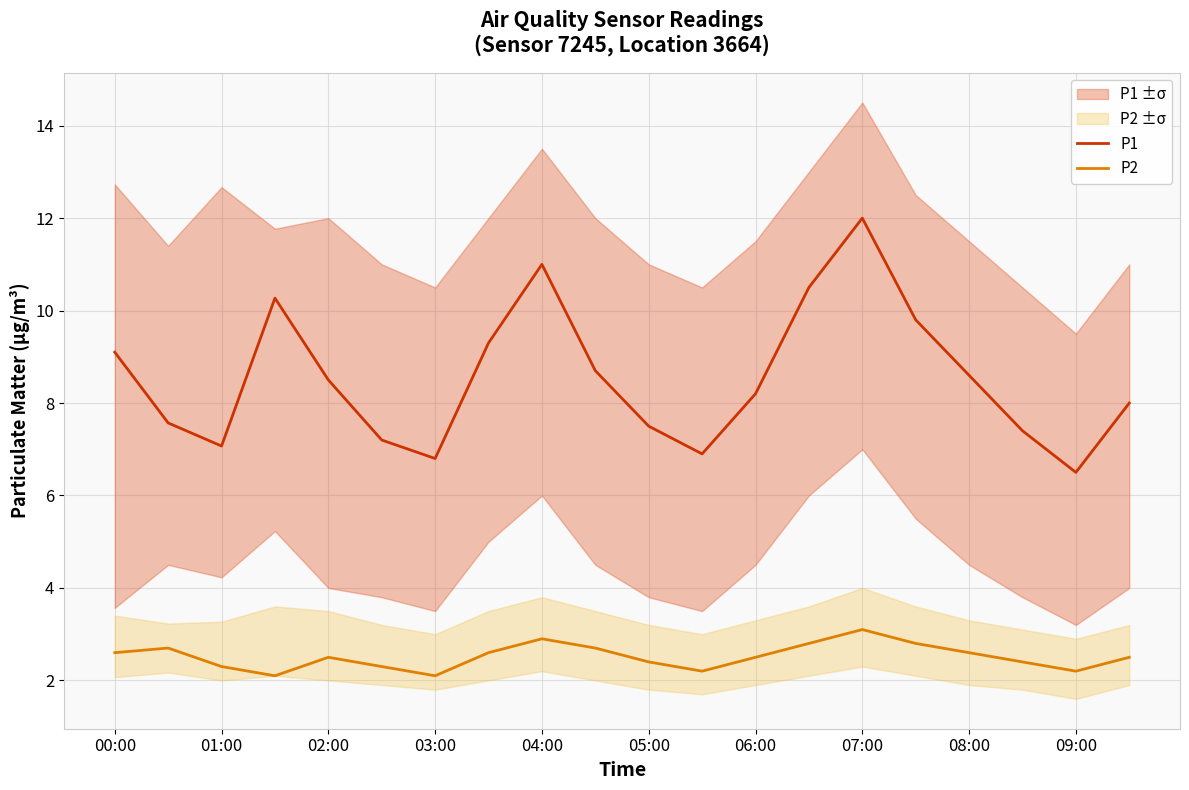

What is the difference between the maximum and second lowest values in the P1 series?

5.2